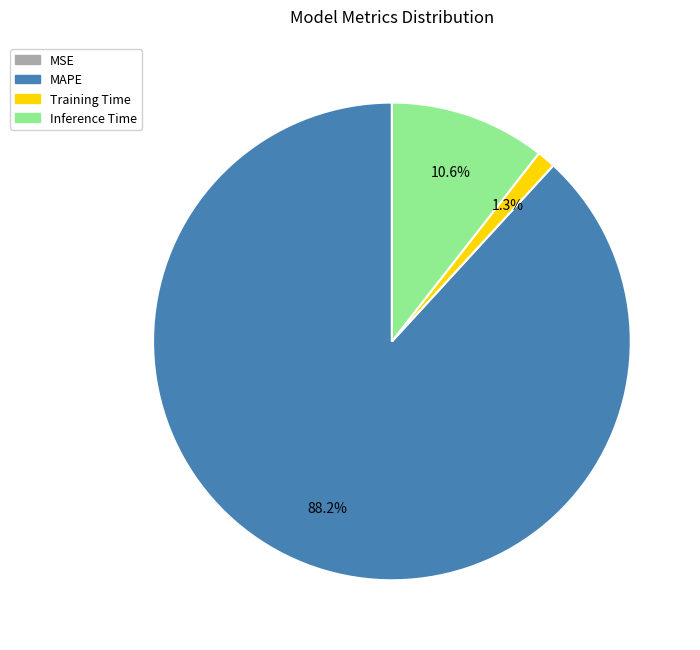

Does any single category account for the majority?

Yes